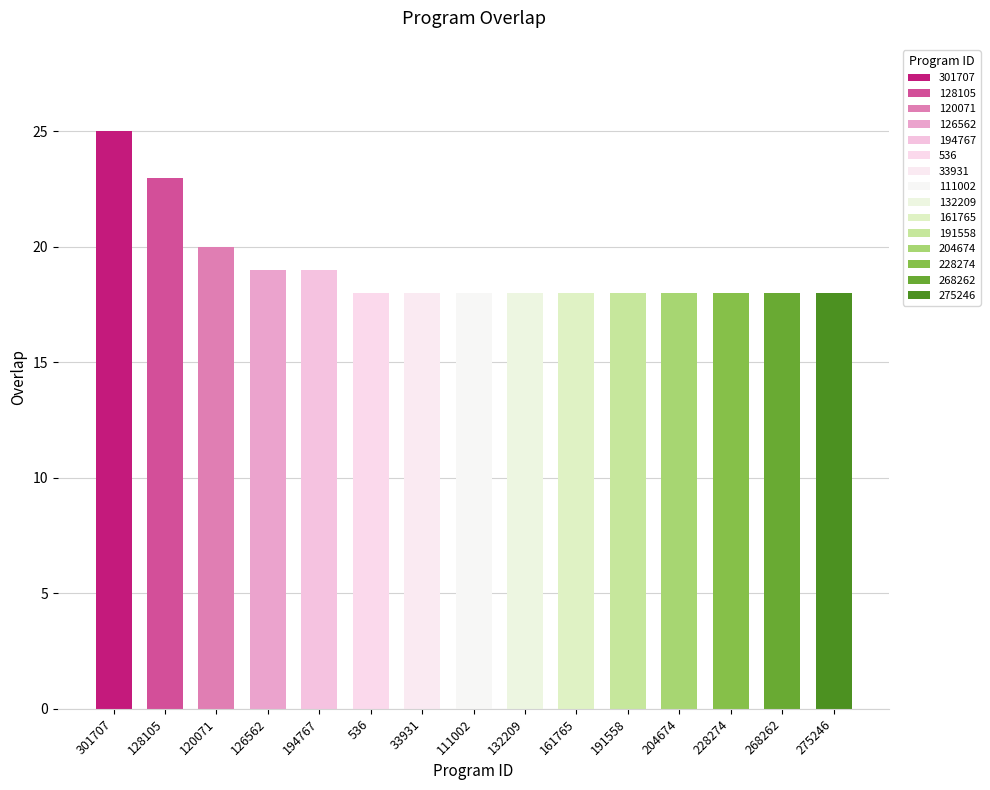

How many bars are there in total?

15